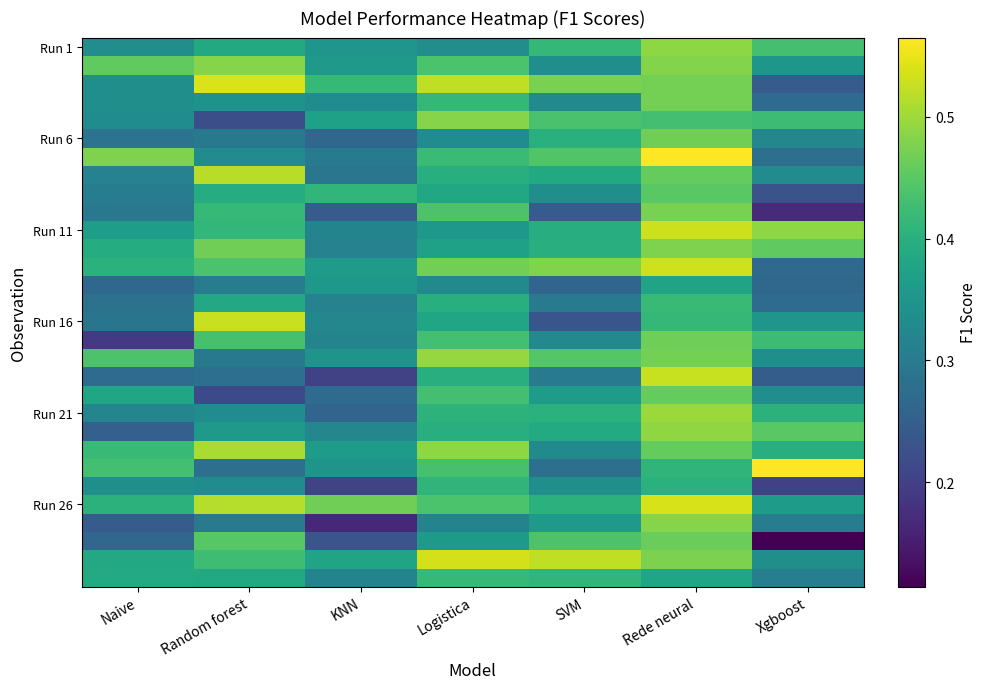

How many distinct data groups are displayed?

30